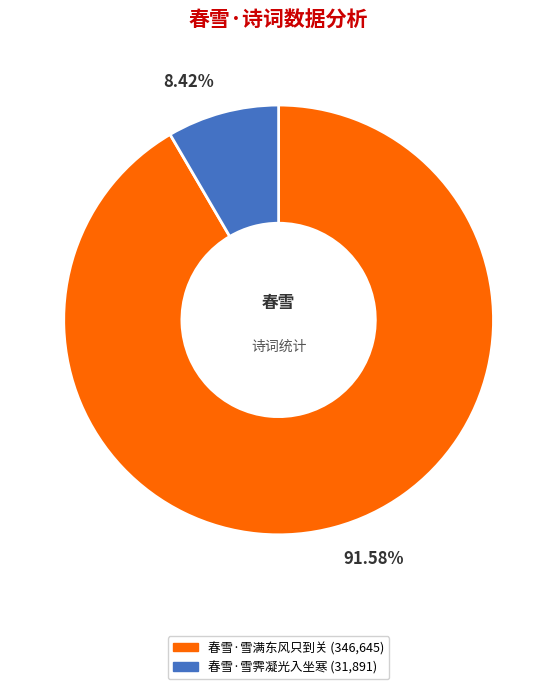

Count the number of slices in the pie.

2